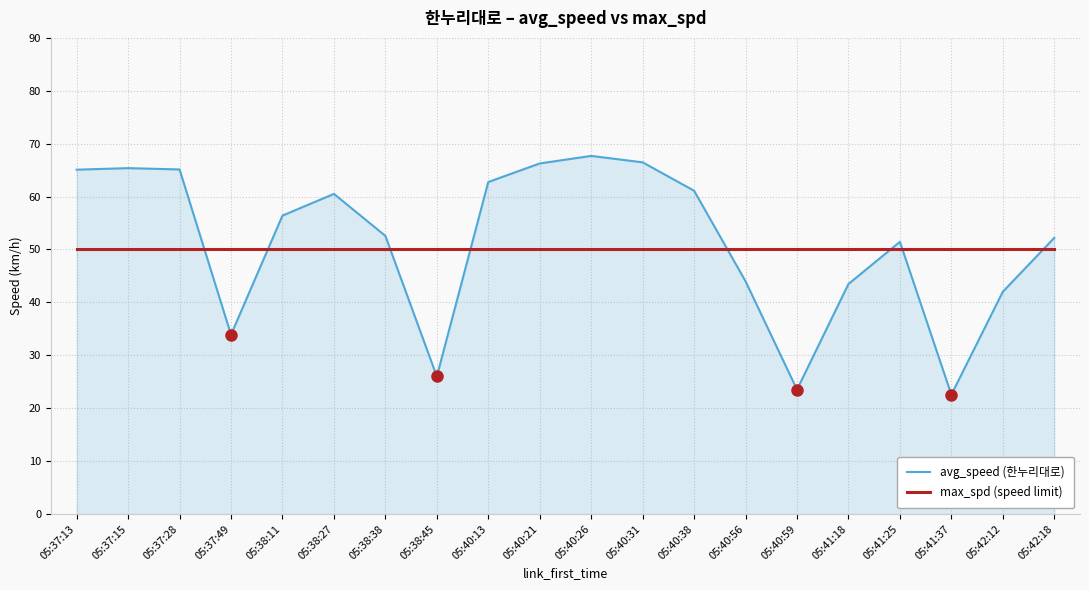

Which series has the largest total across all categories?

avg_speed (한누리대로)